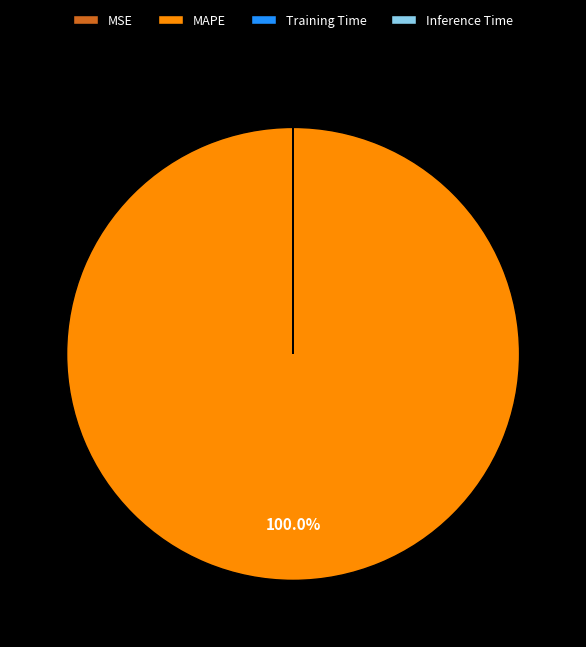

What is the majority slice?

MAPE